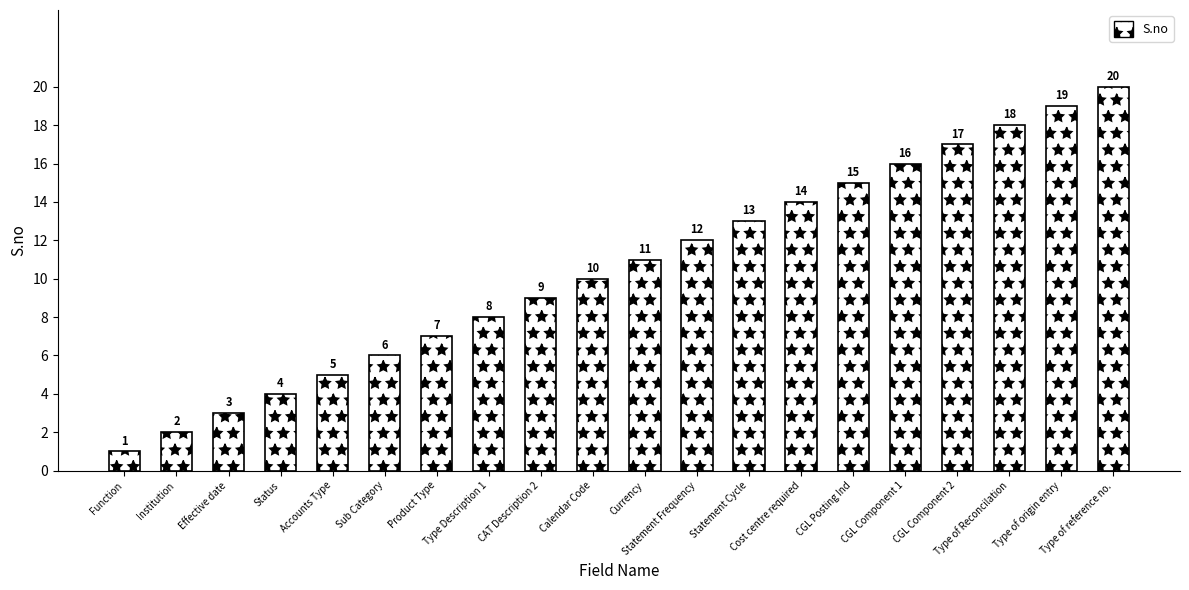

Count the number of categories in the chart.

20